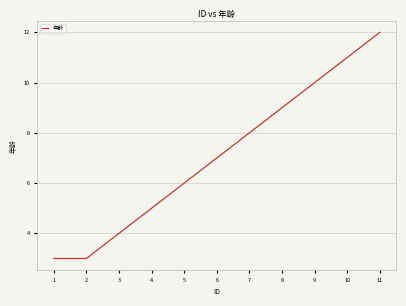

Approximately how many times larger is the value at 1 compared to 10?

0.3